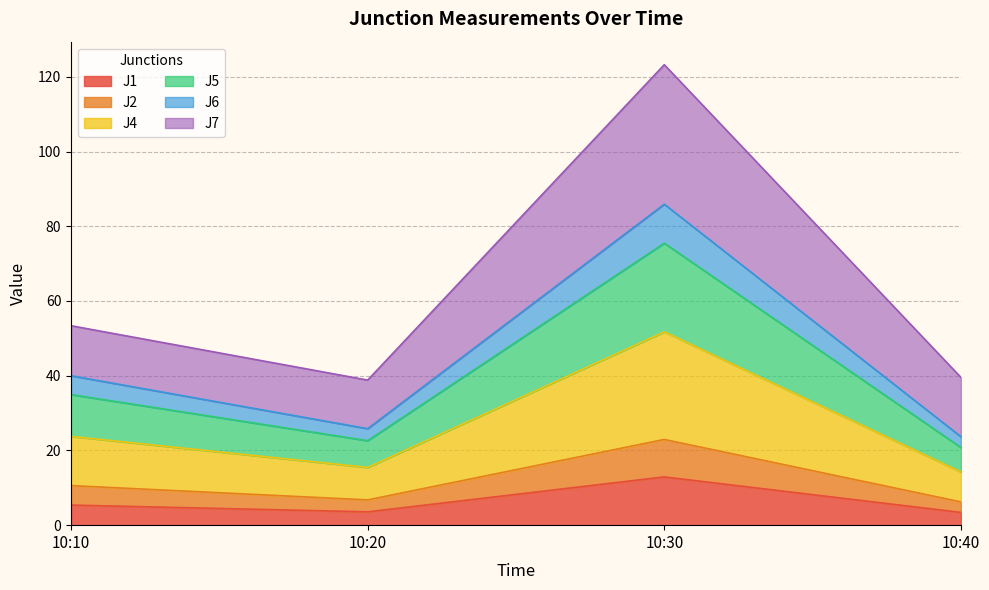

What is the lowest value of the J1 series?

3.4